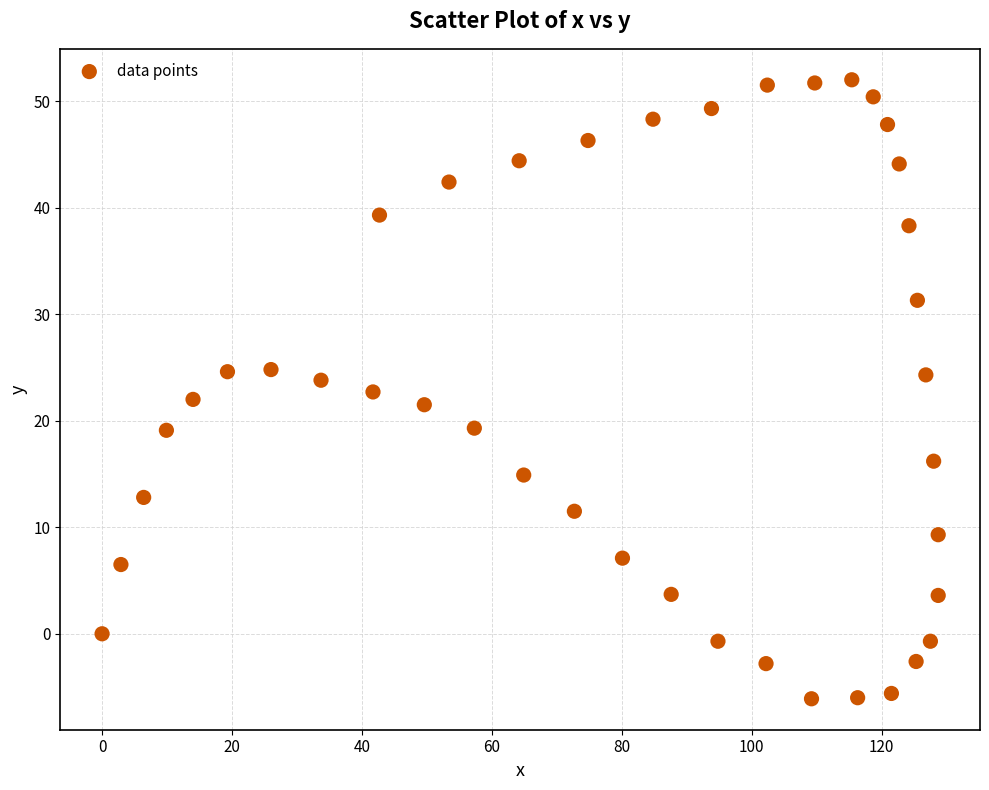

What is the range of X values (max minus min)?

128.7